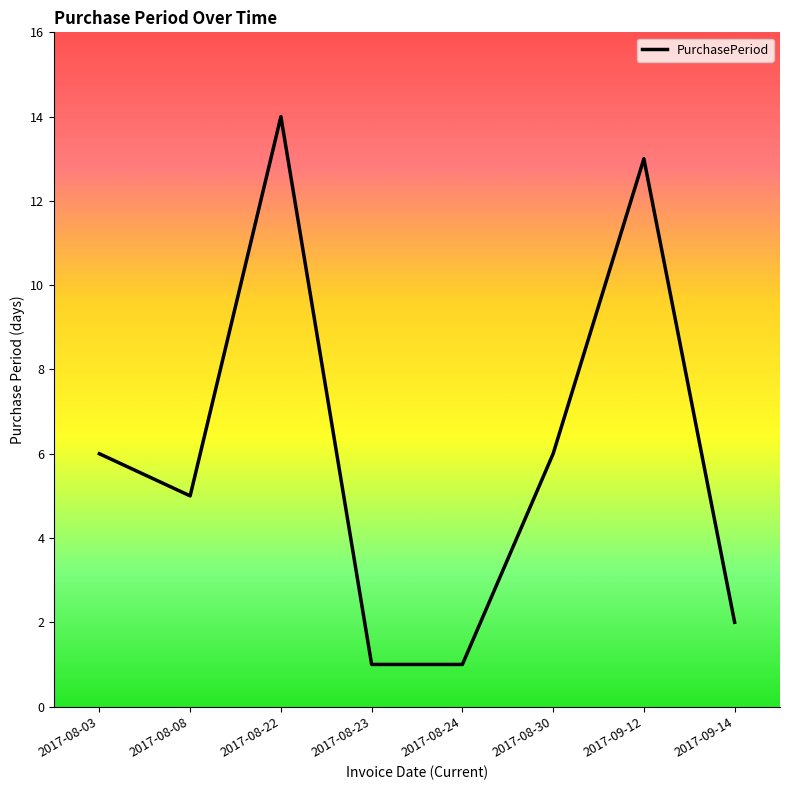

Is it true that the value at 2017-09-12 is 17?

False